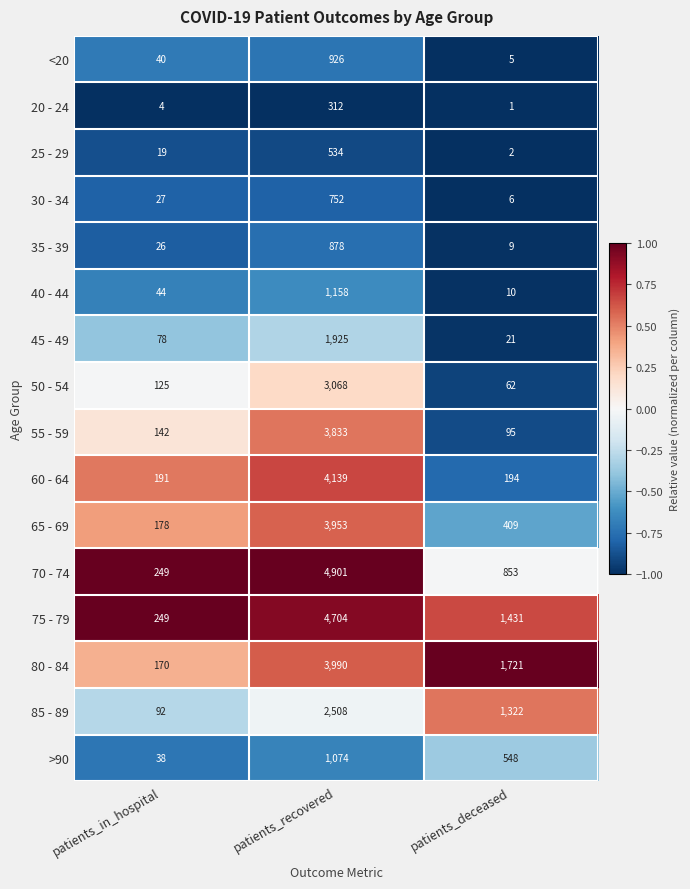

The 65 - 69 series shows 6702 at patients_recovered. True or false?

False